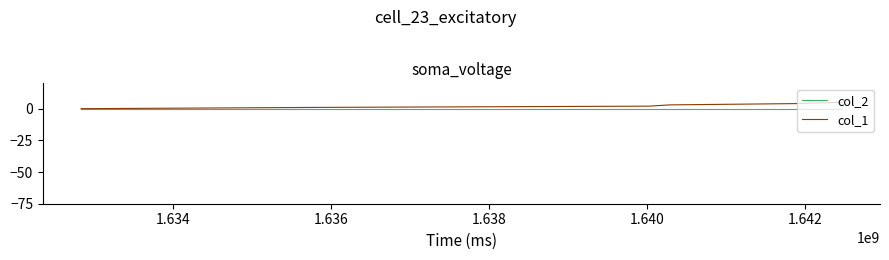

Rank the series by their maximum value, from highest to lowest.

col_1, col_2